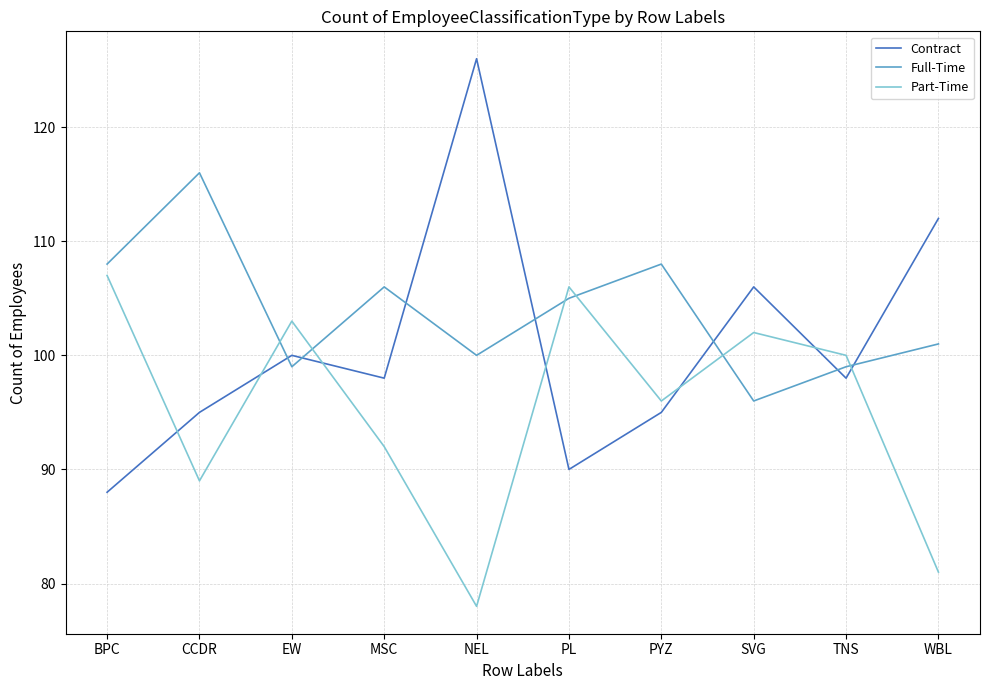

How many times do Full-Time and Part-Time cross each other?

6